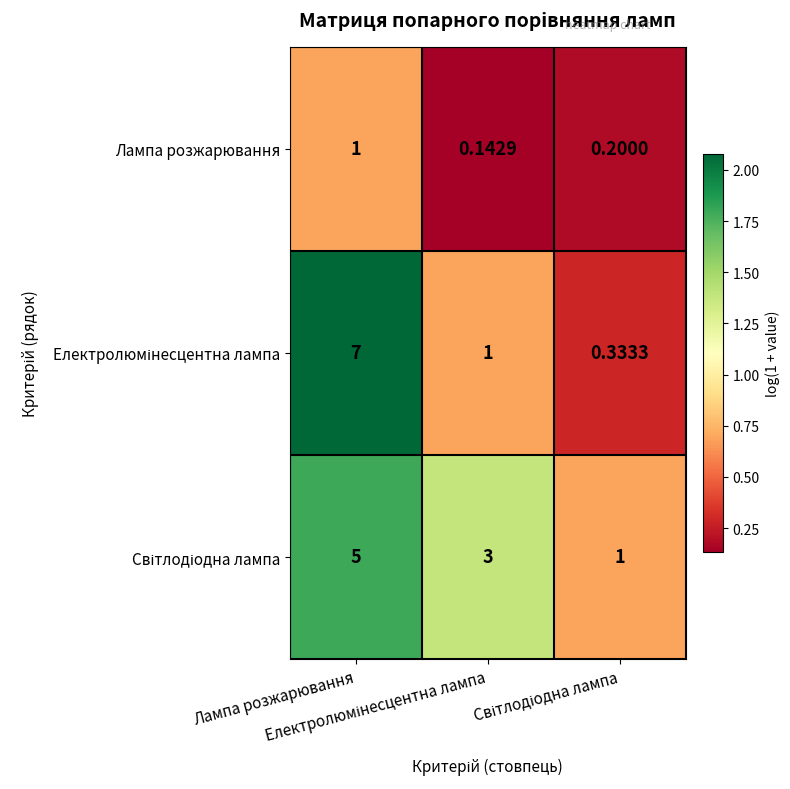

How many categories are shown in the chart?

3